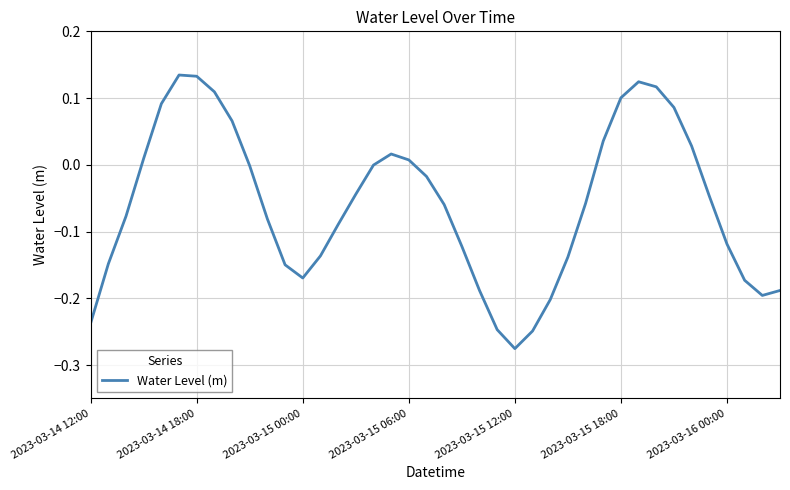

Is this an area chart (filled region under the line)?

No